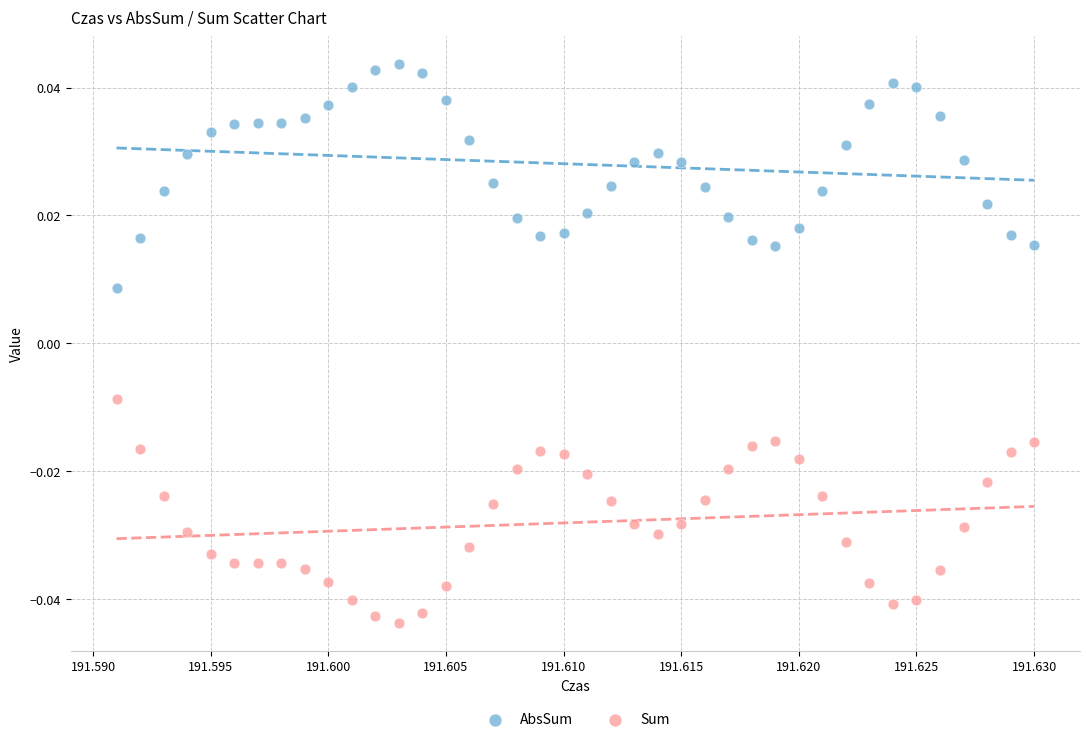

What are all the series names shown in the legend?

AbsSum, Sum